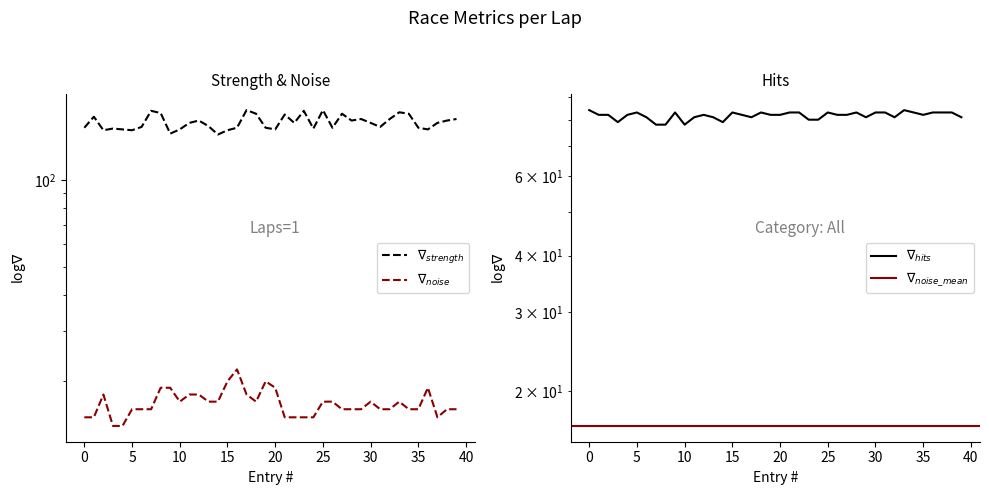

What is the difference between the highest and lowest values at 8?

151